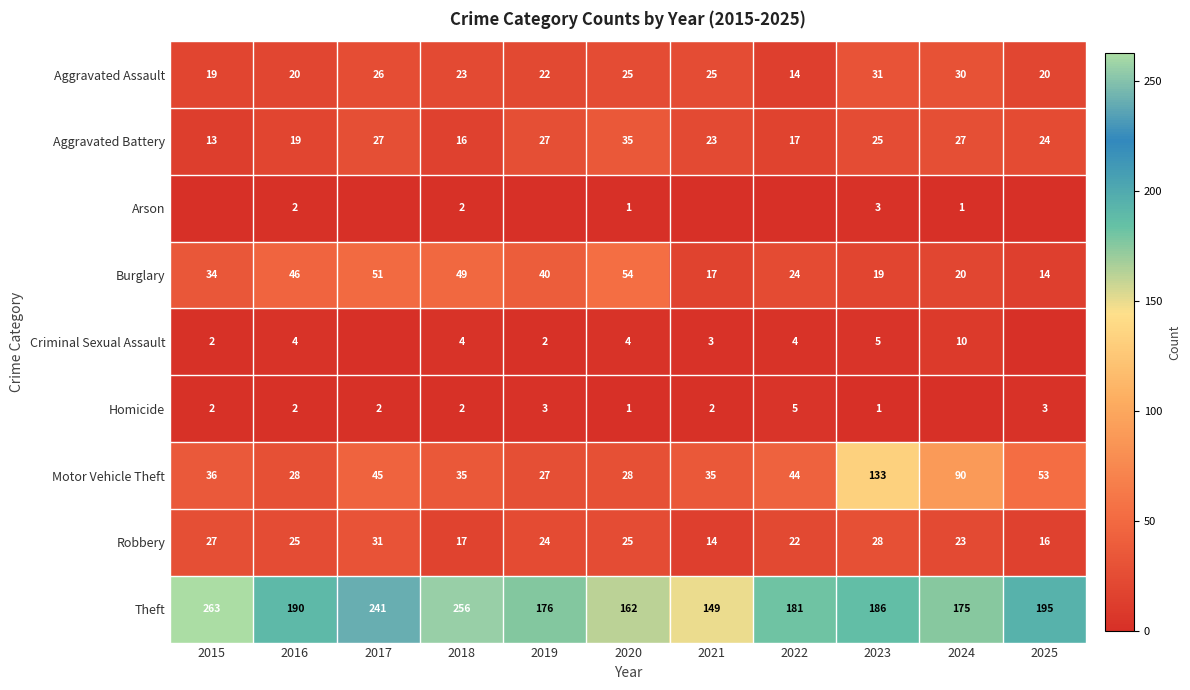

What is the spread (max minus min) of values at 2023?

185